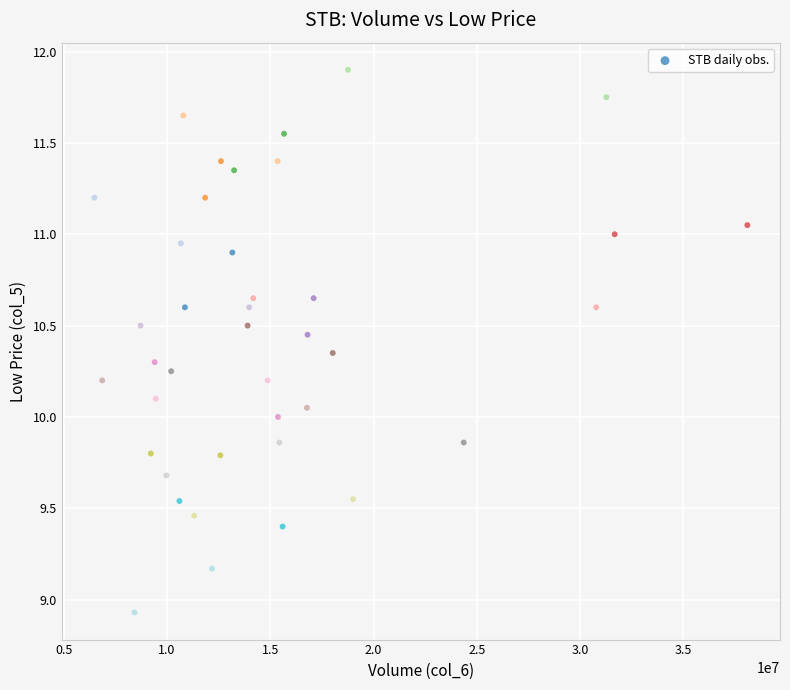

What is the range of X values (max minus min)?

31612660.0